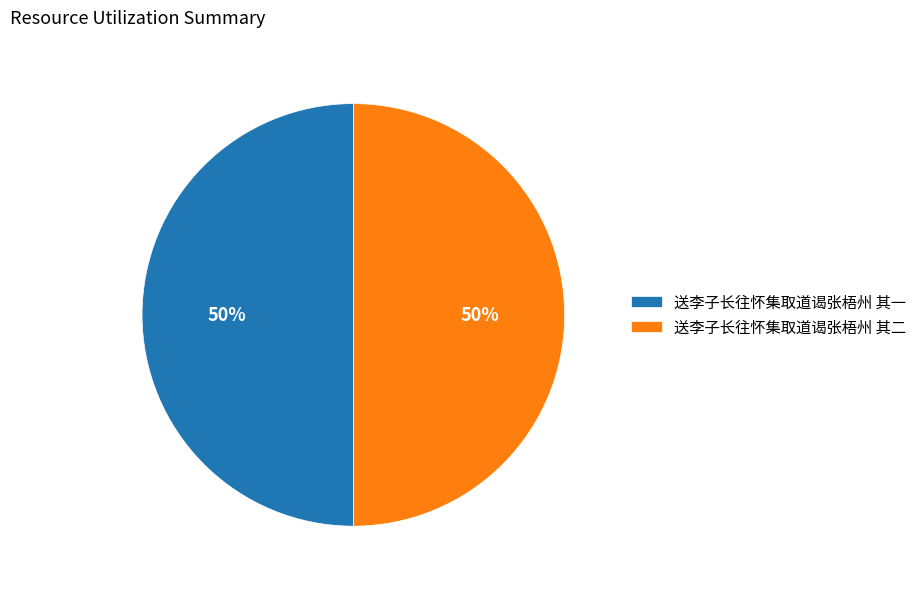

Combined, do 送李子长往怀集取道谒张梧州 其二 and 送李子长往怀集取道谒张梧州 其一 account for over 50%?

Yes